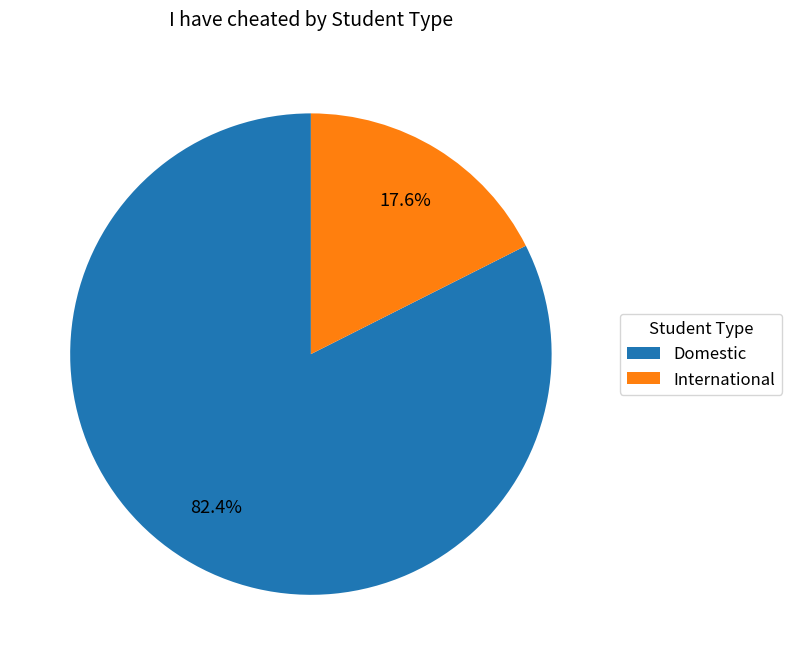

To the nearest percent, what percentage of the pie is Domestic?

82%